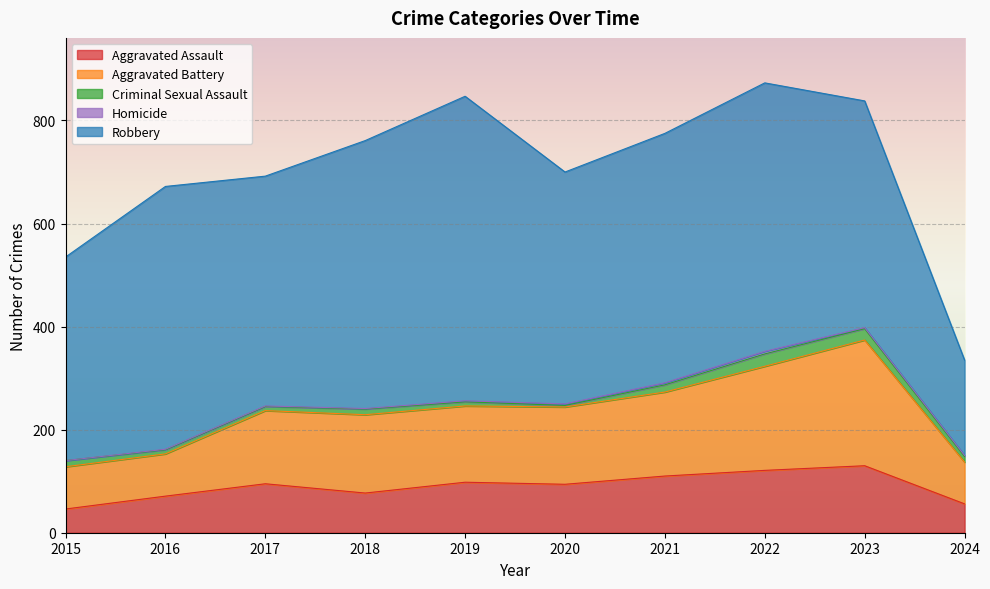

At how many categories does at least one series exceed 588?

1